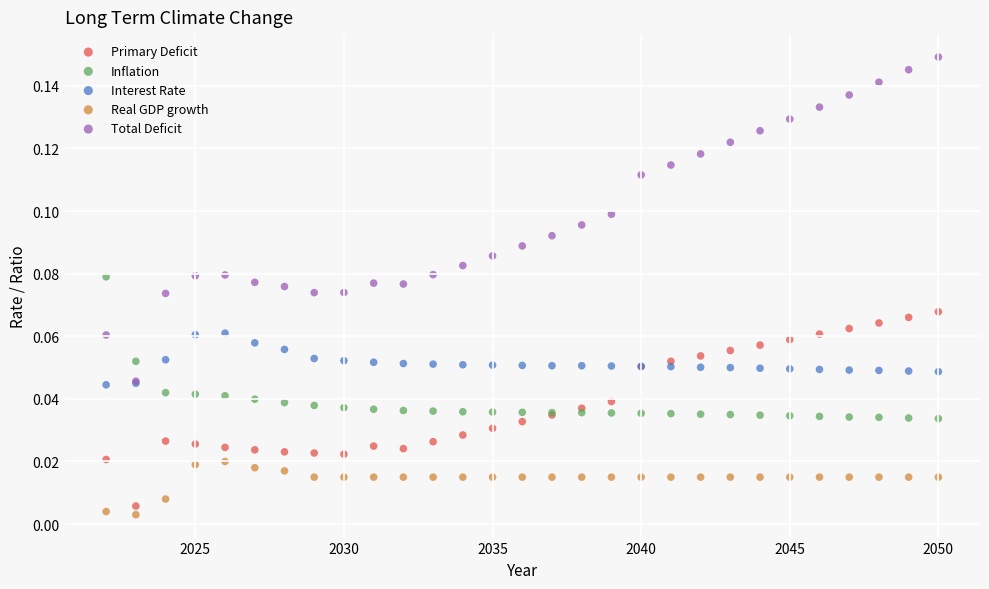

What are all the series names shown in the legend?

Primary Deficit, Inflation, Interest Rate, Real GDP growth, Total Deficit